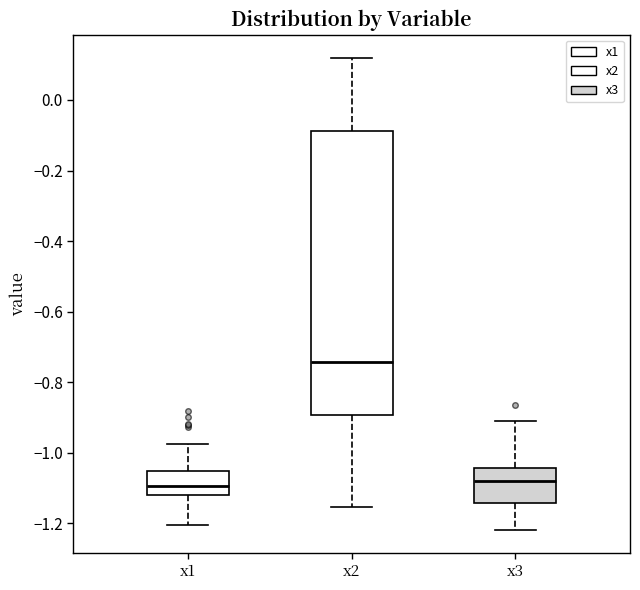

Reading left to right, read every box against the y-axis: the position of its median line, the range the box covers, and the ends of its whiskers. The values are not printed on the chart, so give them approximately, as read against the axis.

x1: median -1.10, box -1.12 to -1.06, whiskers -1.20 to -0.98
x2: median -0.74, box -0.90 to -0.08, whiskers -1.16 to 0.12
x3: median -1.08, box -1.14 to -1.04, whiskers -1.22 to -0.92